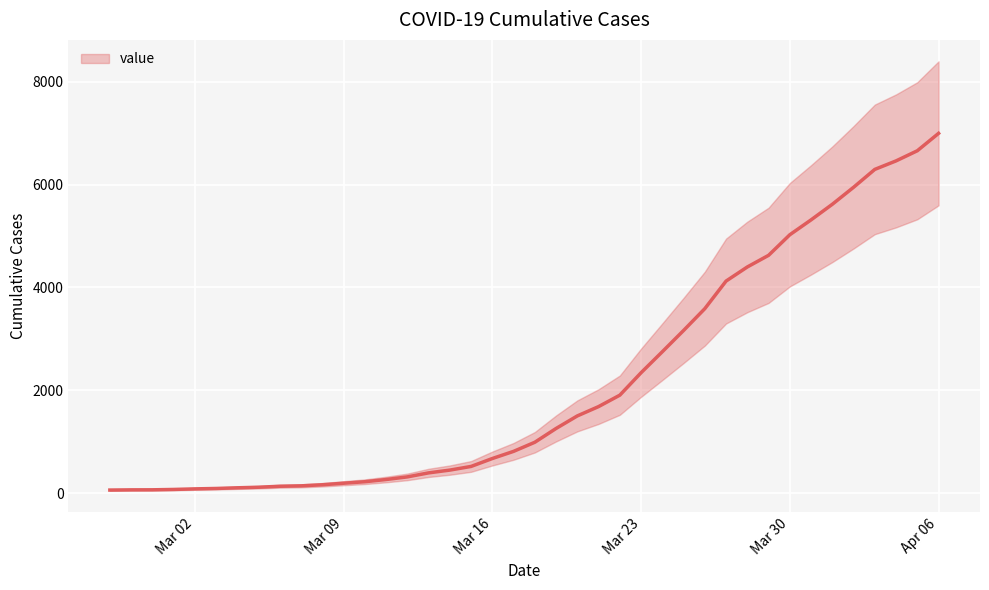

Reading right to left, transcribe all the data shown in this chart.

6995	6657	6460	6295	5947	5617	5314	5025	4625	4399	4125	3589	3165	2752	2344	1908	1686	1505	1261	993	816	677	523	452	398	320	269	226	197	167	146	138	119	108	95	87	76	69	68	64